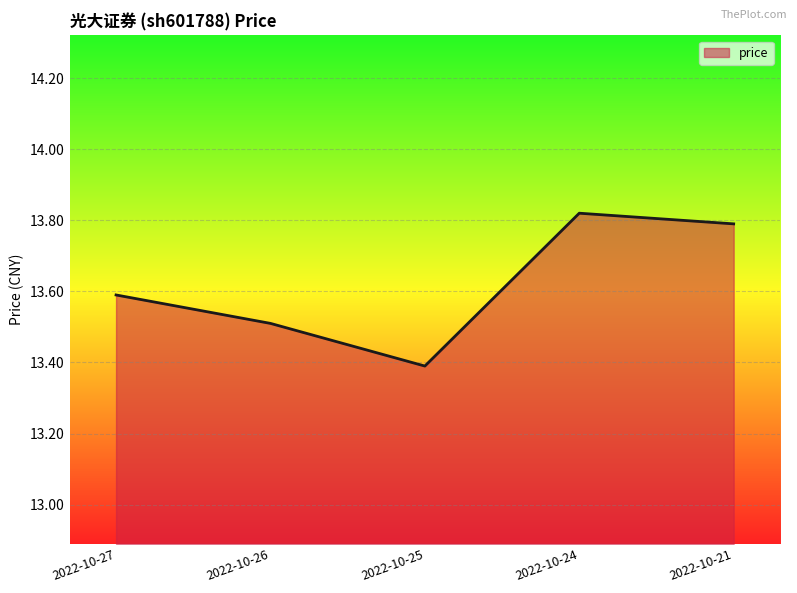

How many lines are shown in the chart?

1